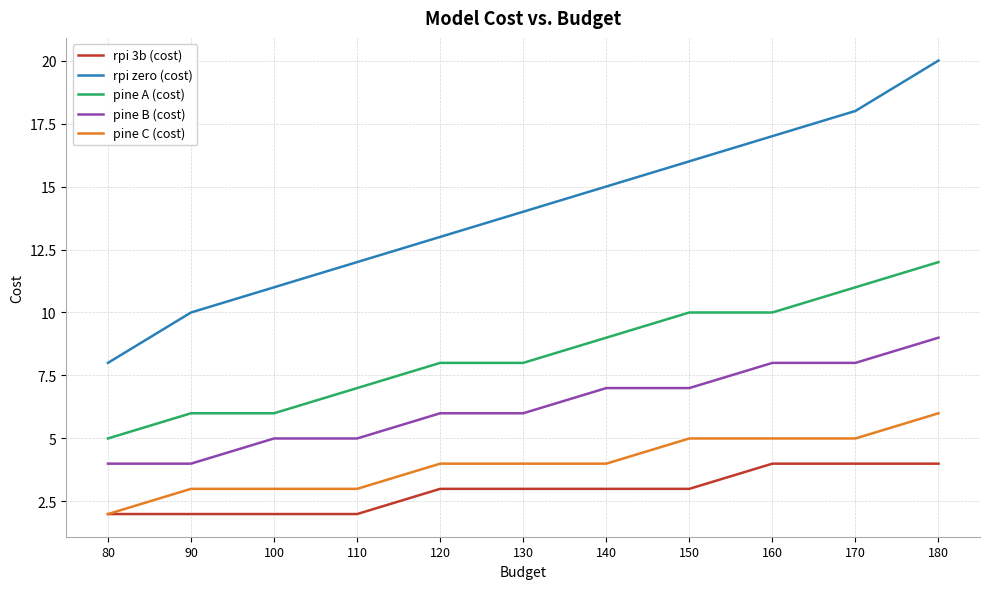

True or false: rpi zero (cost) has a value of 14 at 130.

True